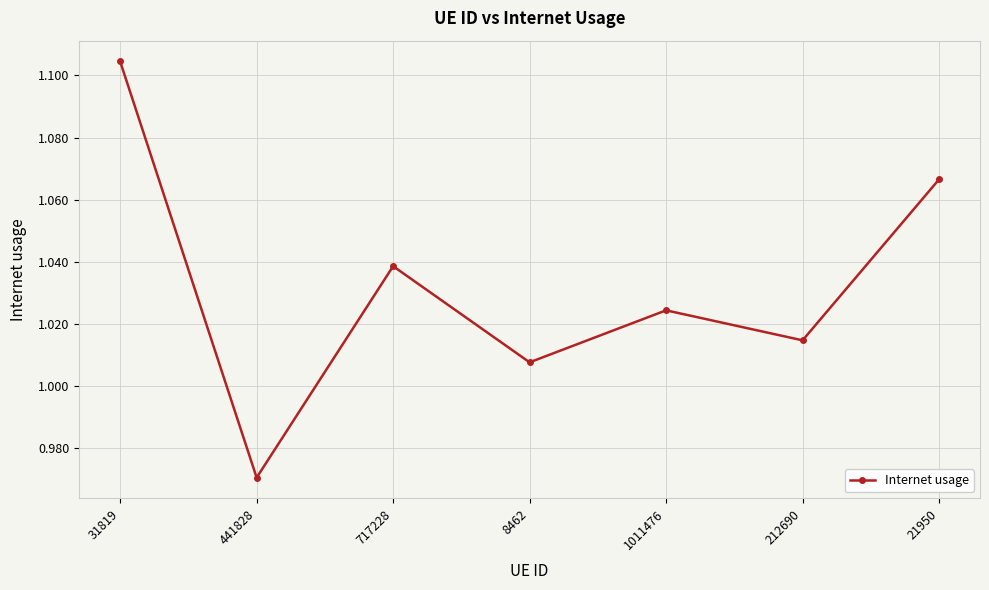

True or false: the data shows 1.4 at 212690.

False